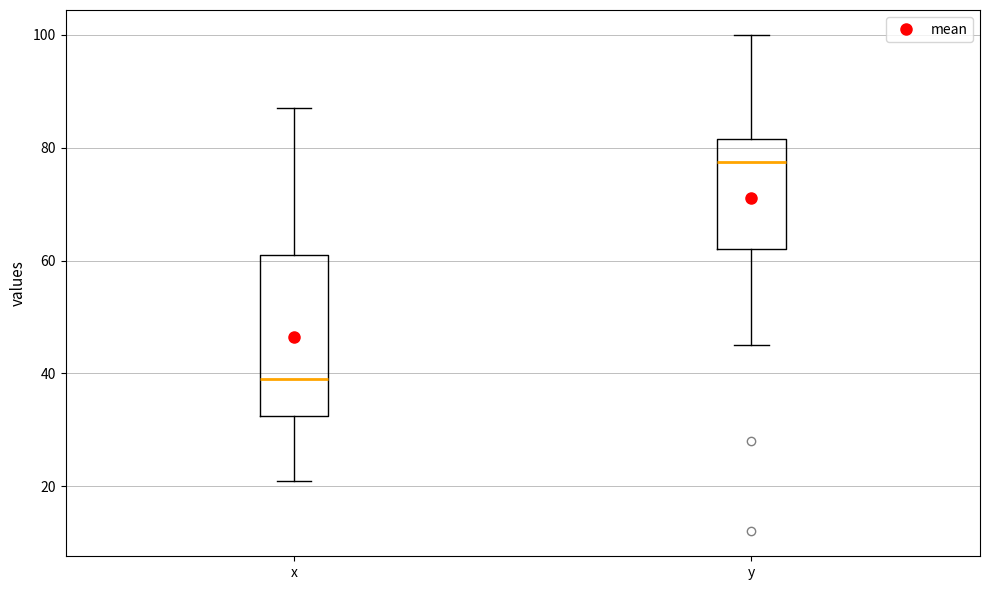

Where does the lower whisker of the box for x end on the y-axis? The values are not printed on the chart, so give them approximately, as read against the axis.

22